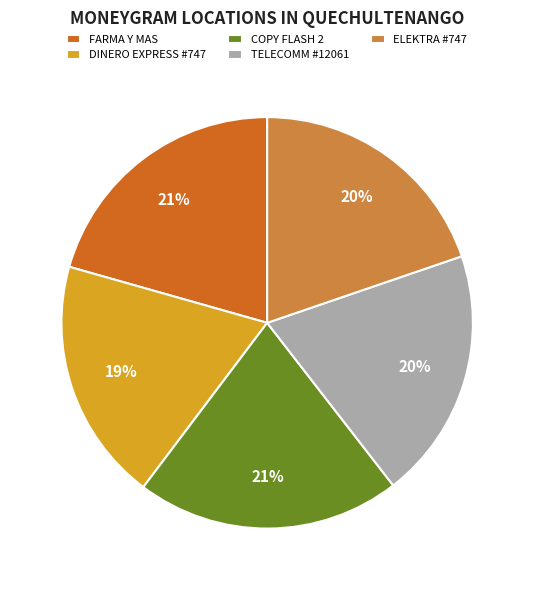

Is there any slice that represents more than half of the pie?

No